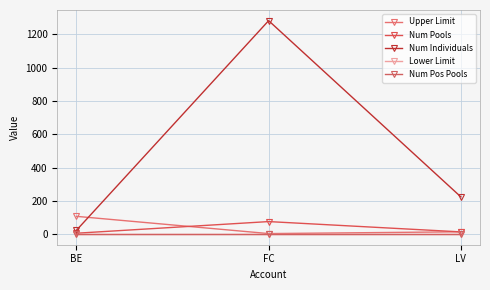

At which label does Num Pools first exceed 13?

FC